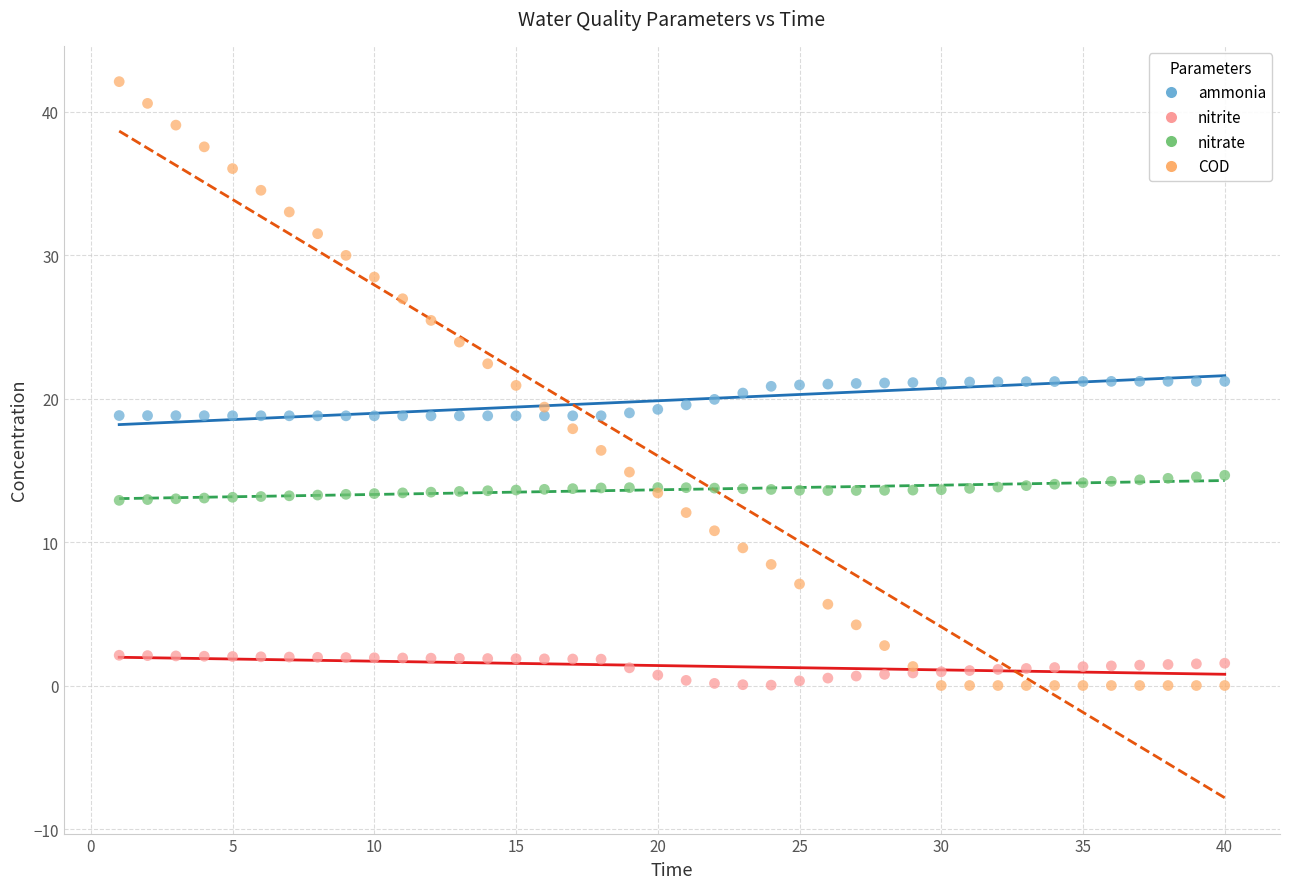

What is the X range (max minus min) for the scatter plot?

39.0